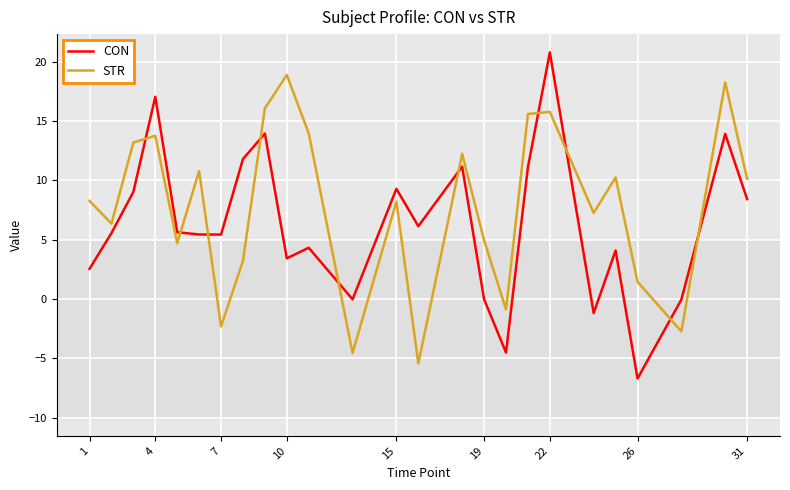

What is the minimum value for CON?

-6.7